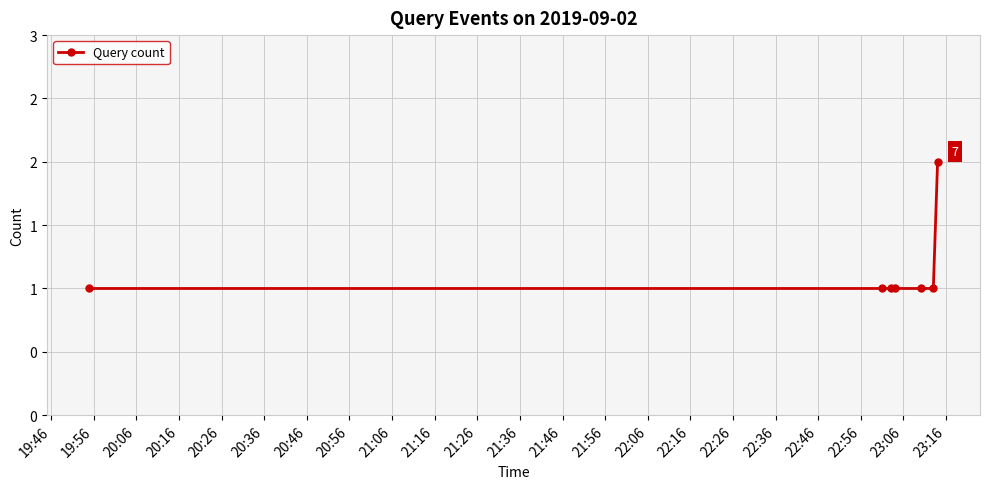

Does the chart have visible grid lines?

Yes